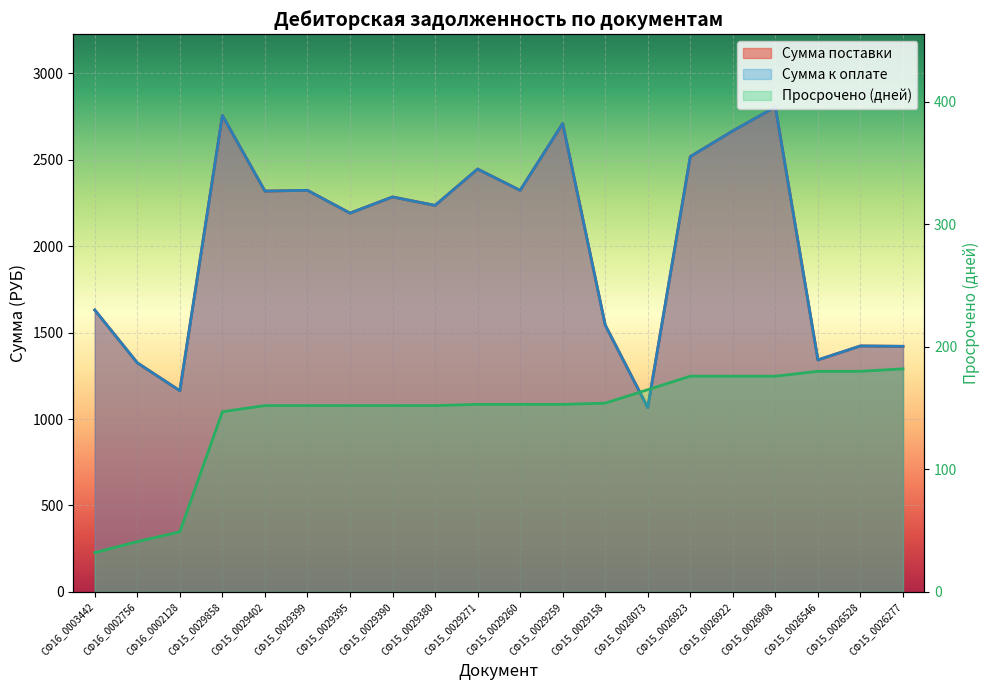

True or false: Сумма к оплате has more than 2 points higher than both neighbors.

True